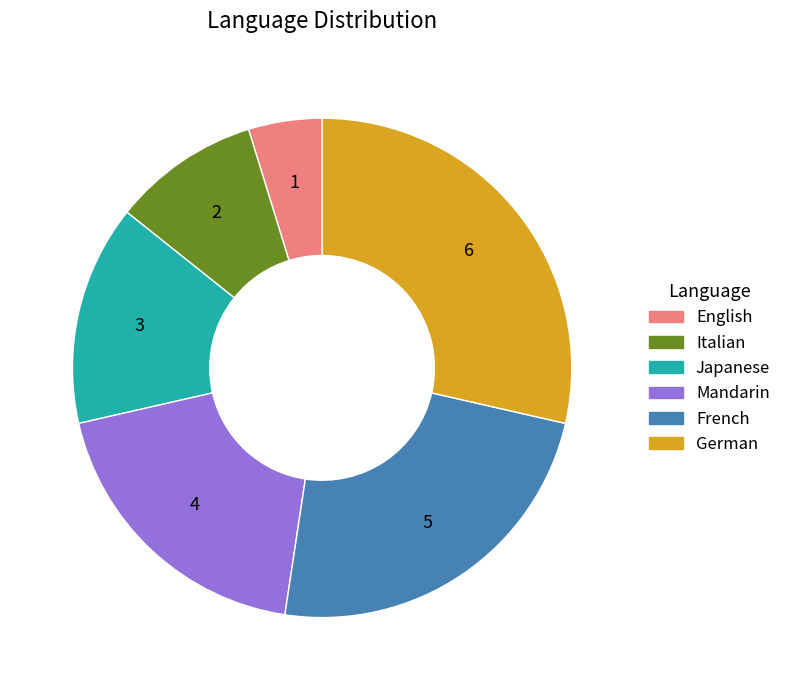

True or false: Italian accounts for 1% of the total.

False